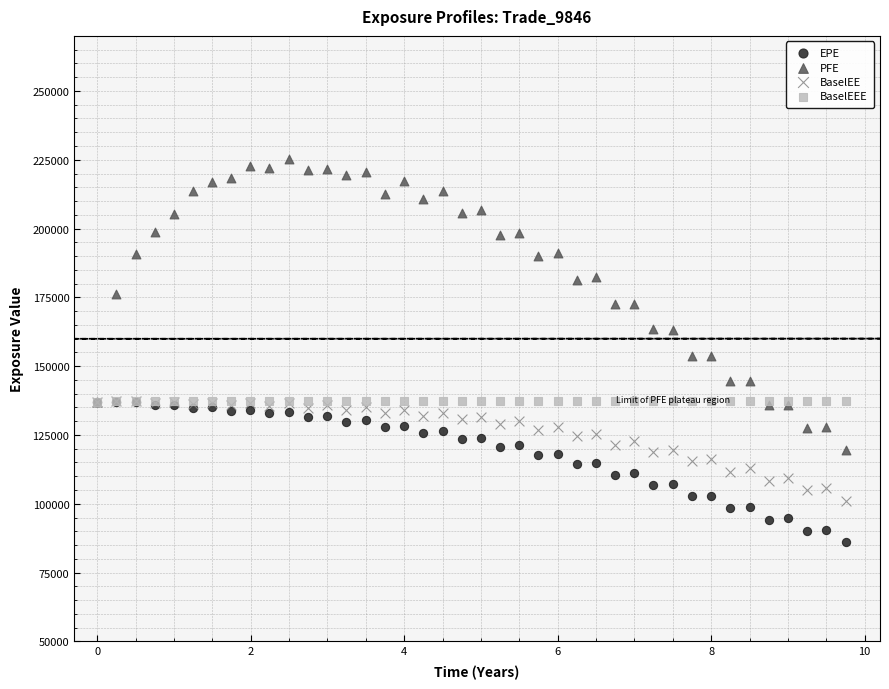

What are all the series names shown in the legend?

EPE, PFE, BaselEE, BaselEEE